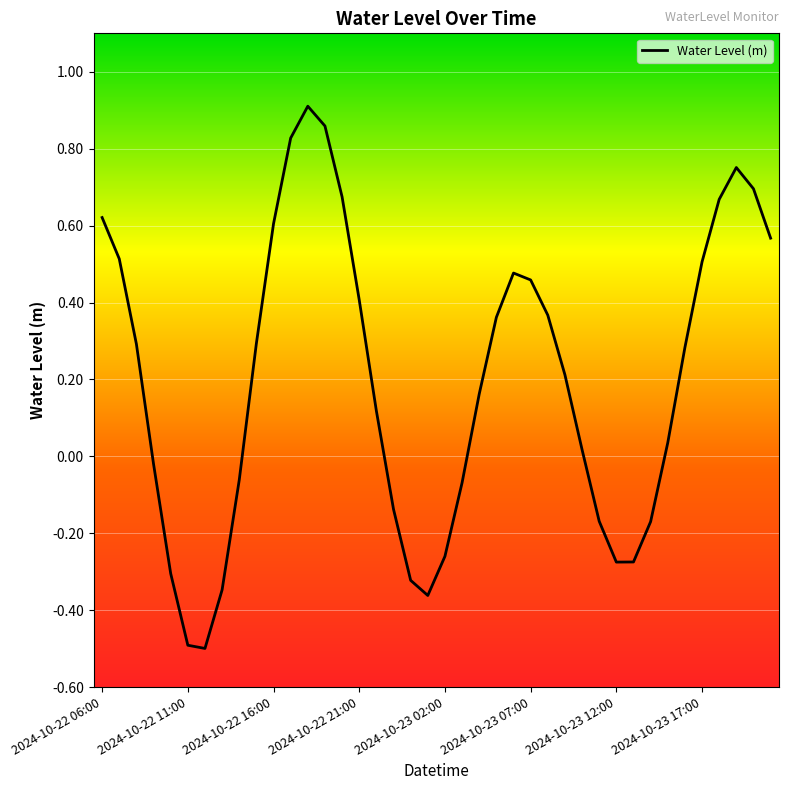

Does the chart display data point markers on the line(s)?

No